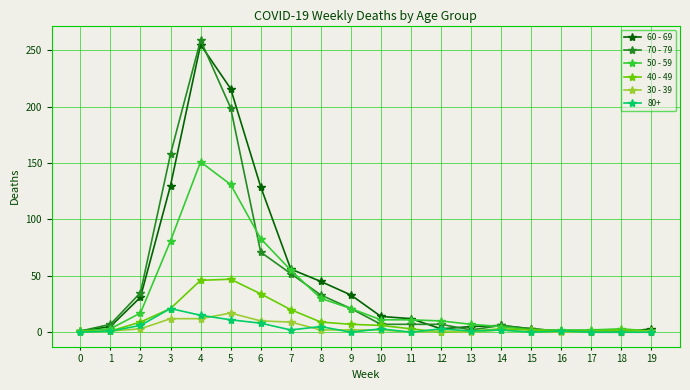

How many lines are shown in the chart?

6